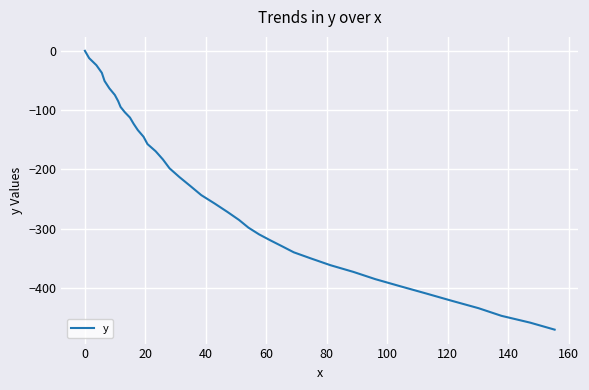

Count the number of categories in the chart.

40